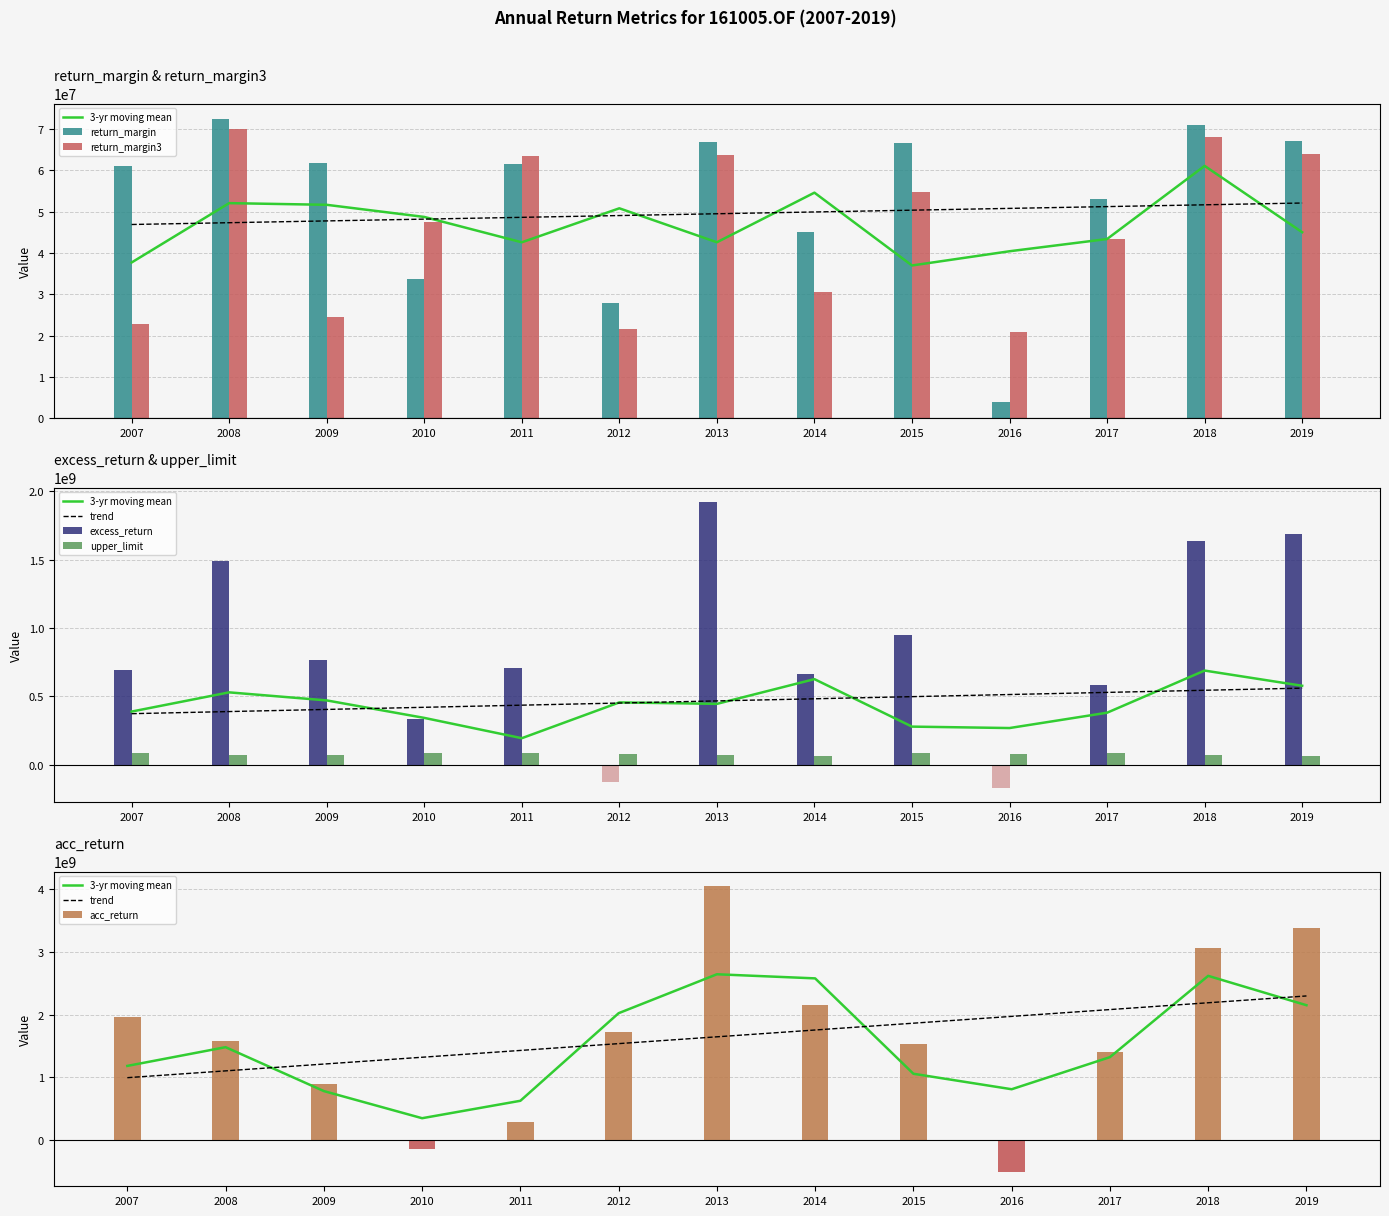

What is the spread (max minus min) of values at 2014?

2115491237.8